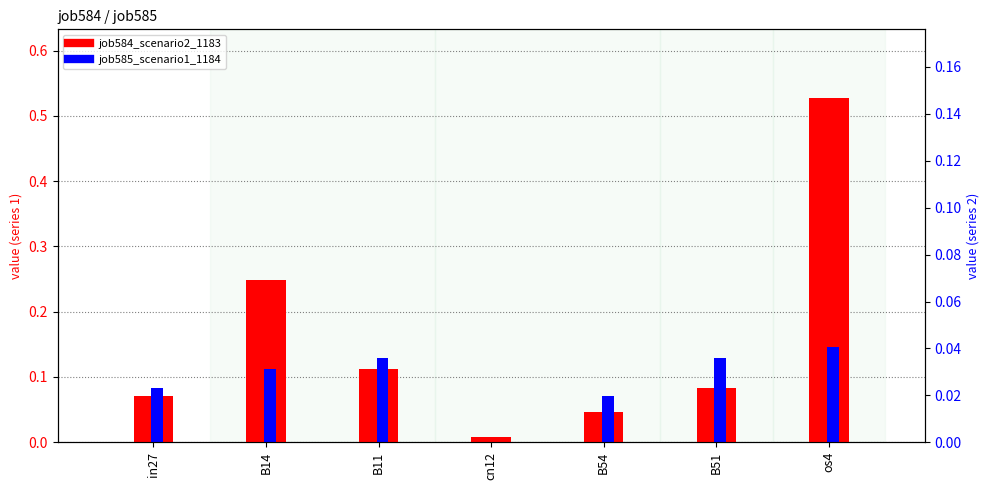

How many bars are there in total?

14